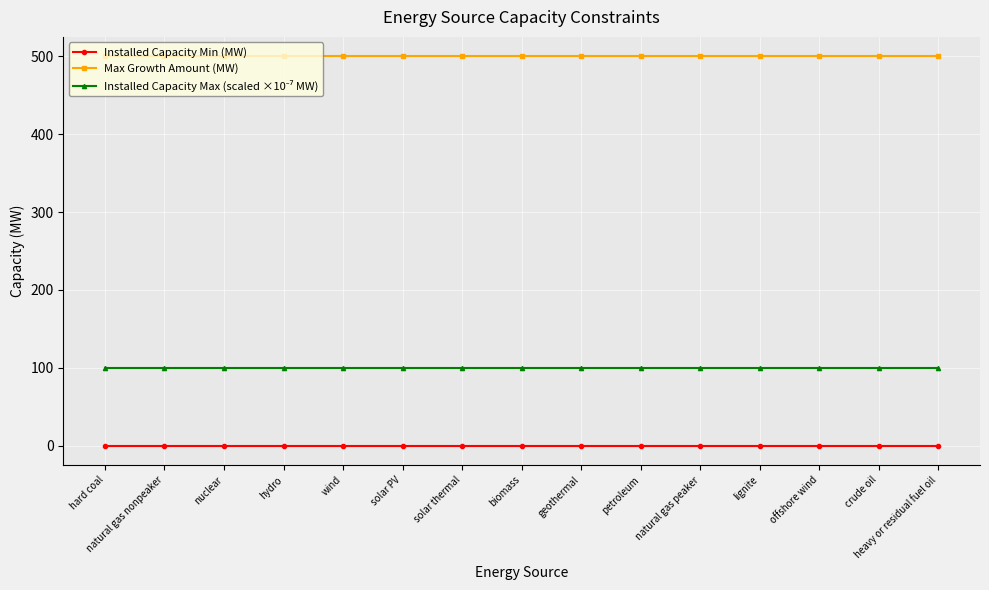

What is the greatest value displayed?

500.0